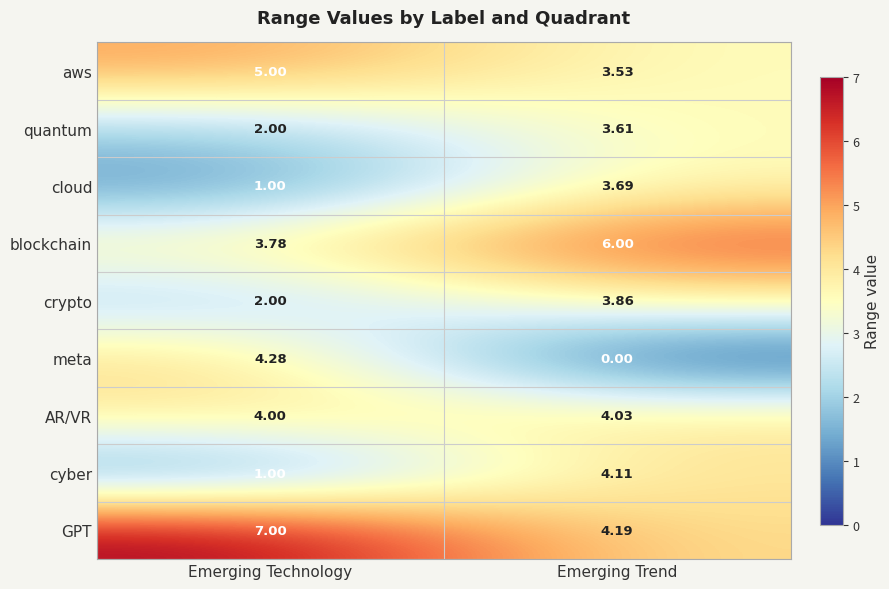

Rank the series by their maximum value, from highest to lowest.

GPT, blockchain, aws, meta, cyber, AR/VR, crypto, cloud, quantum